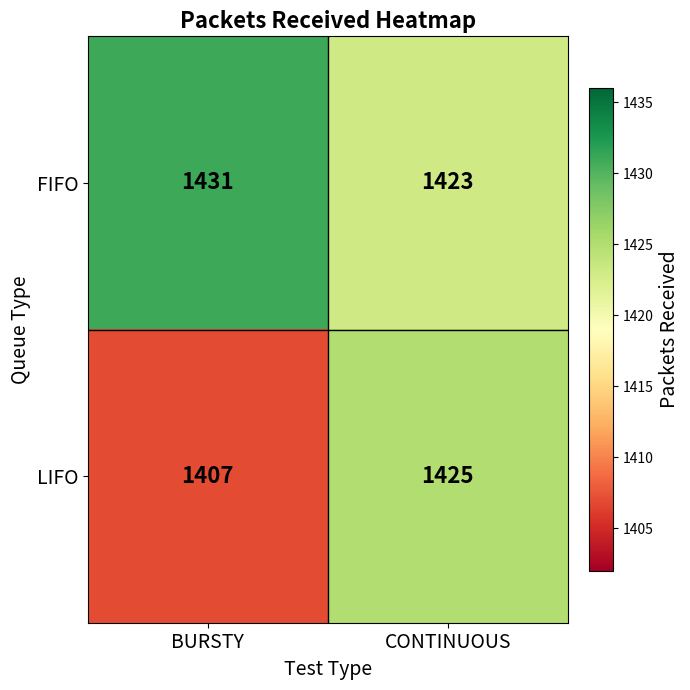

What is the maximum value for FIFO?

1431